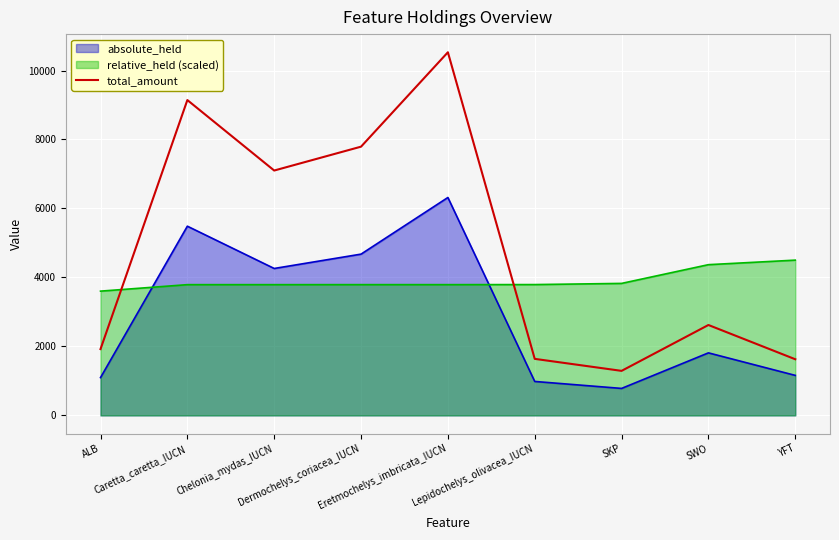

Which series has the largest range (max minus min)?

total_amount